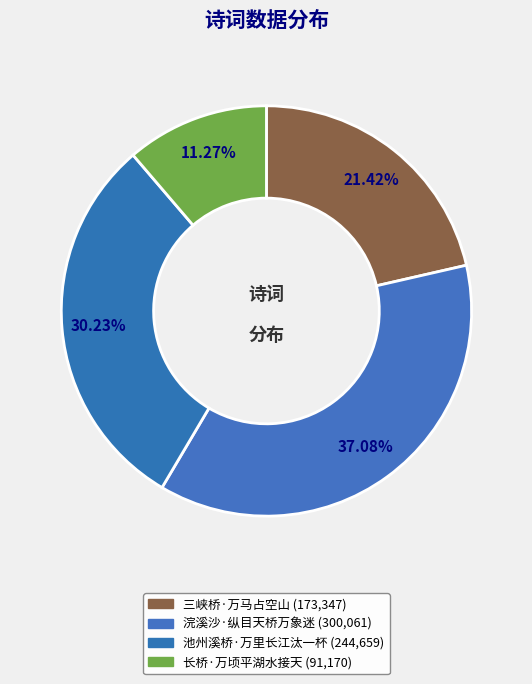

How many slices are in this pie chart?

4